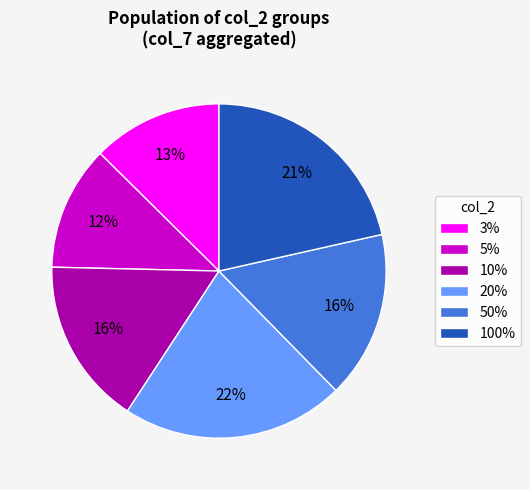

To the nearest percent, what is the combined percentage of 3% and 5%?

25%